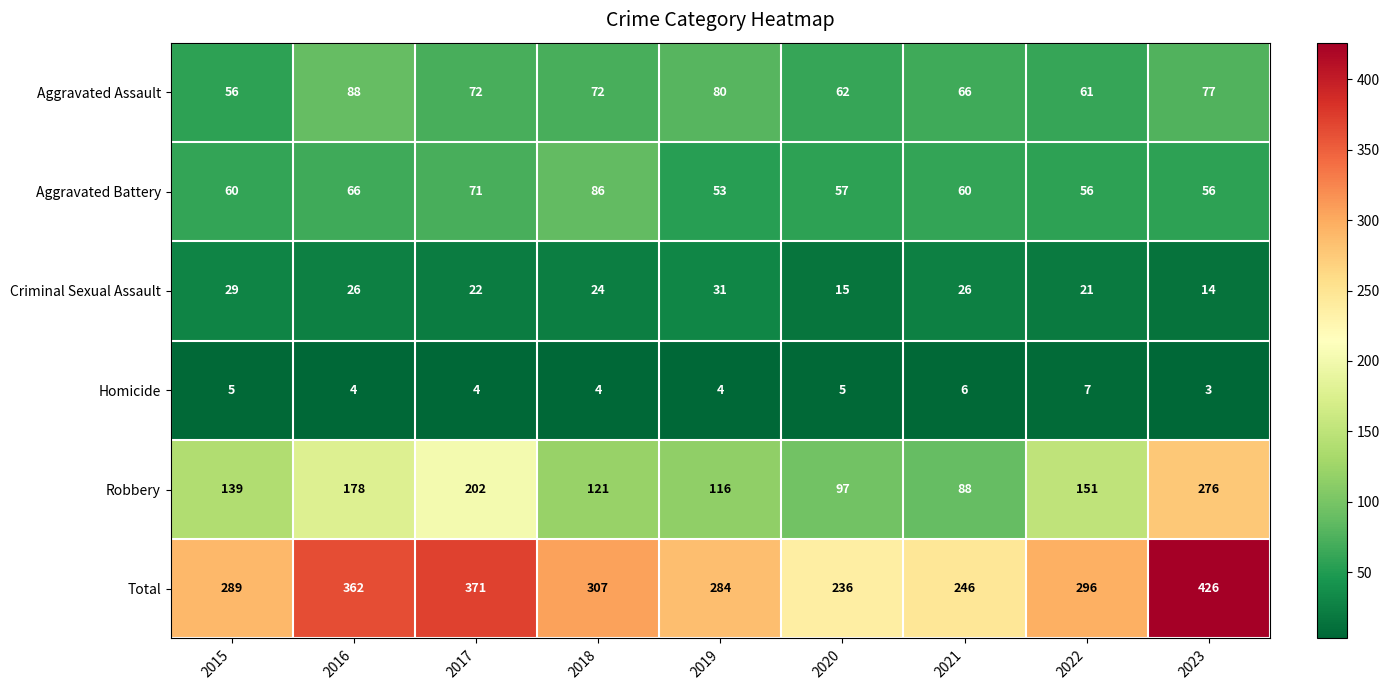

Where is Robbery nearest to the value 182?

2016